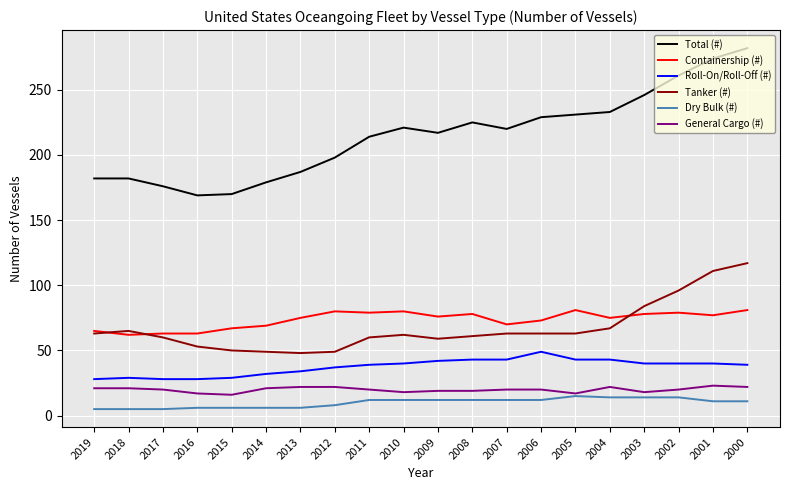

What is the maximum value shown in the chart?

282